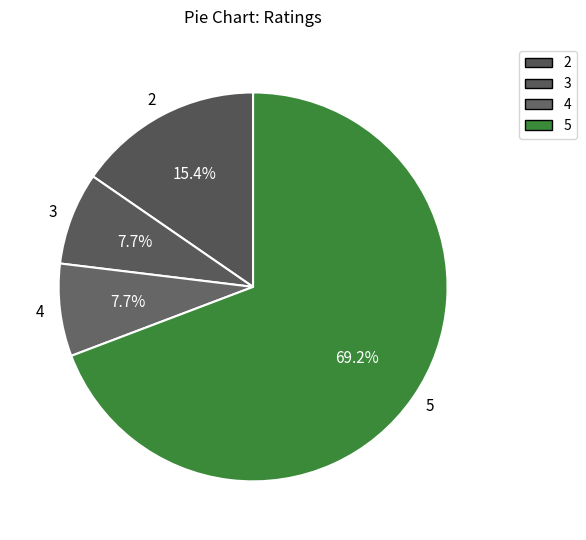

To the nearest percent, what is the combined percentage of 3 and 5?

77%